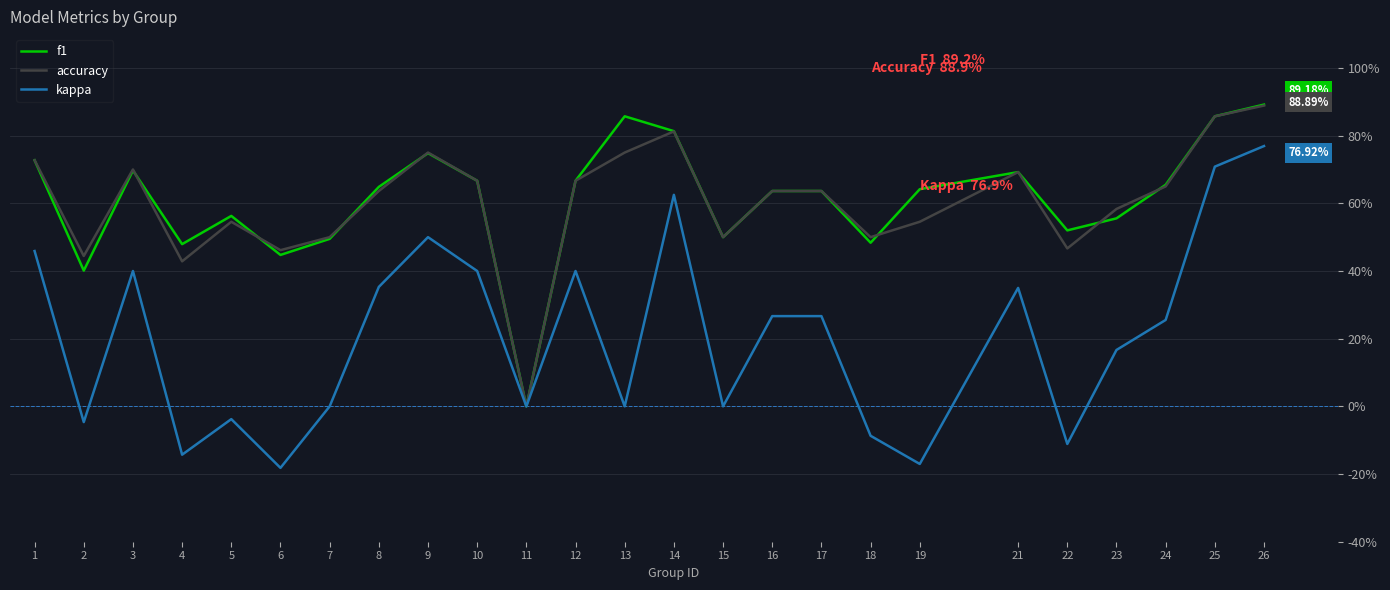

Which category has the highest value in the kappa series?

26